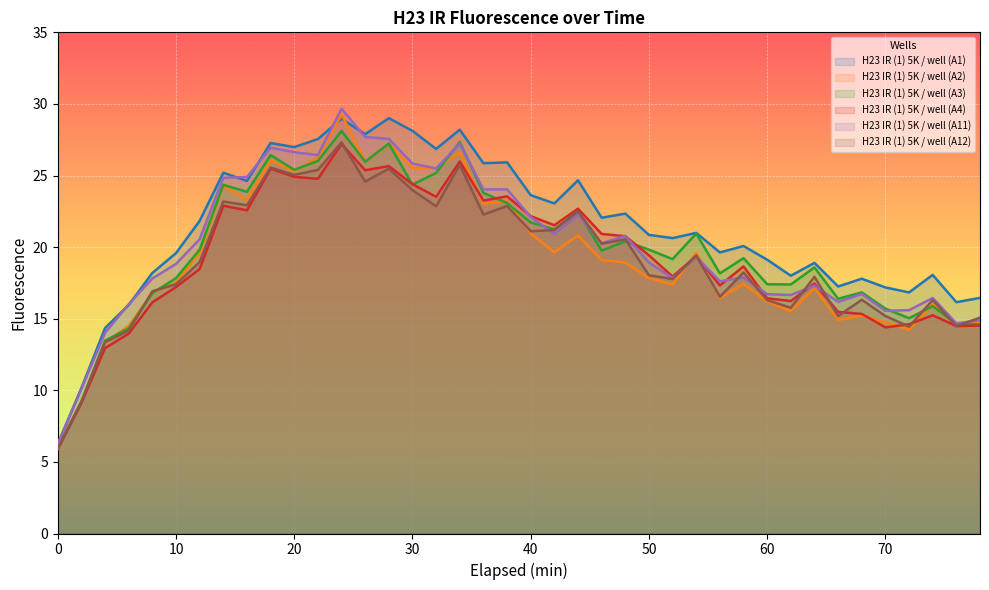

Rank the categories by H23 IR (1) 5K / well (A11) value from highest to lowest.

24, 26, 28, 34, 18, 20, 22, 30, 32, 16, 14, 38, 36, 44, 40, 42, 48, 12, 46, 54, 50, 10, 58, 52, 8, 56, 64, 68, 60, 62, 74, 66, 6, 72, 70, 78, 76, 4, 2, 0